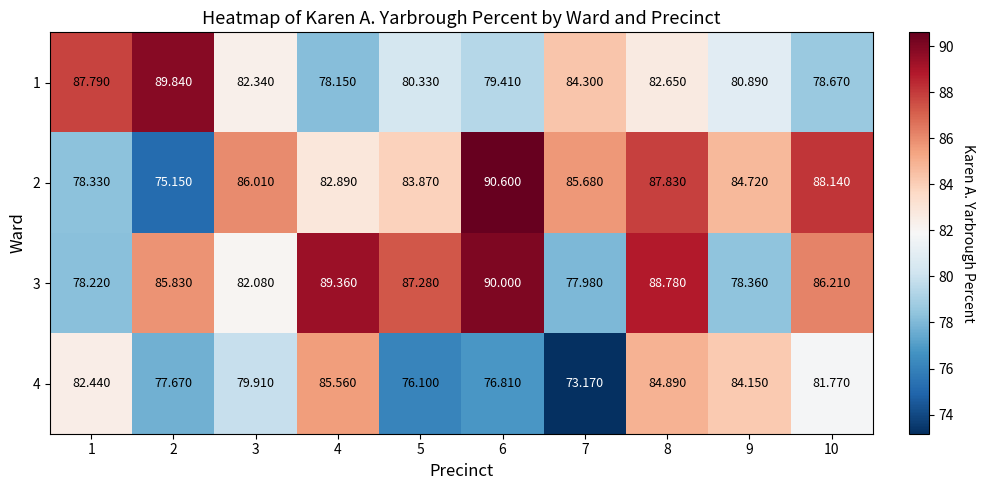

Is the value of 1 at 2 greater than the value of 4 at 3?

Yes